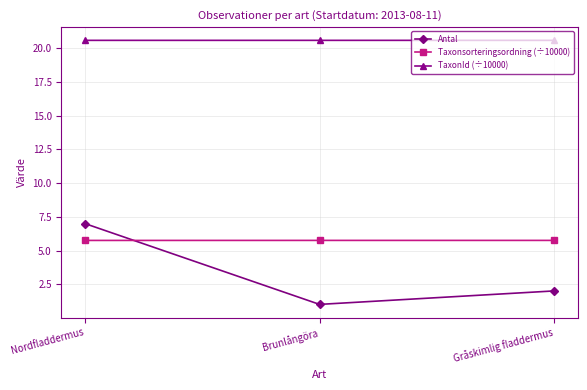

What is the smallest value displayed?

1.0